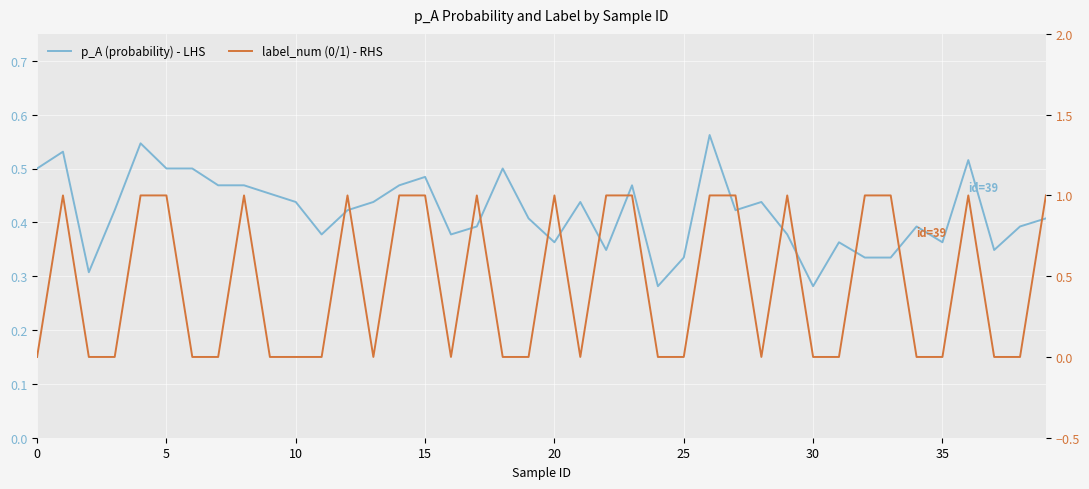

Count the number of categories in the chart.

40